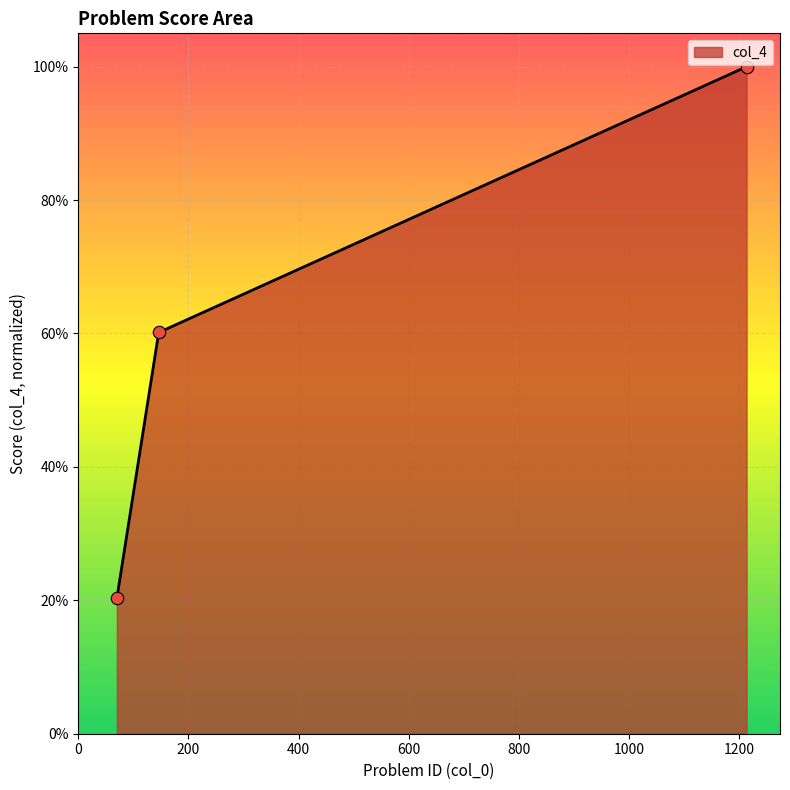

Is this an area chart (filled region under the line)?

Yes